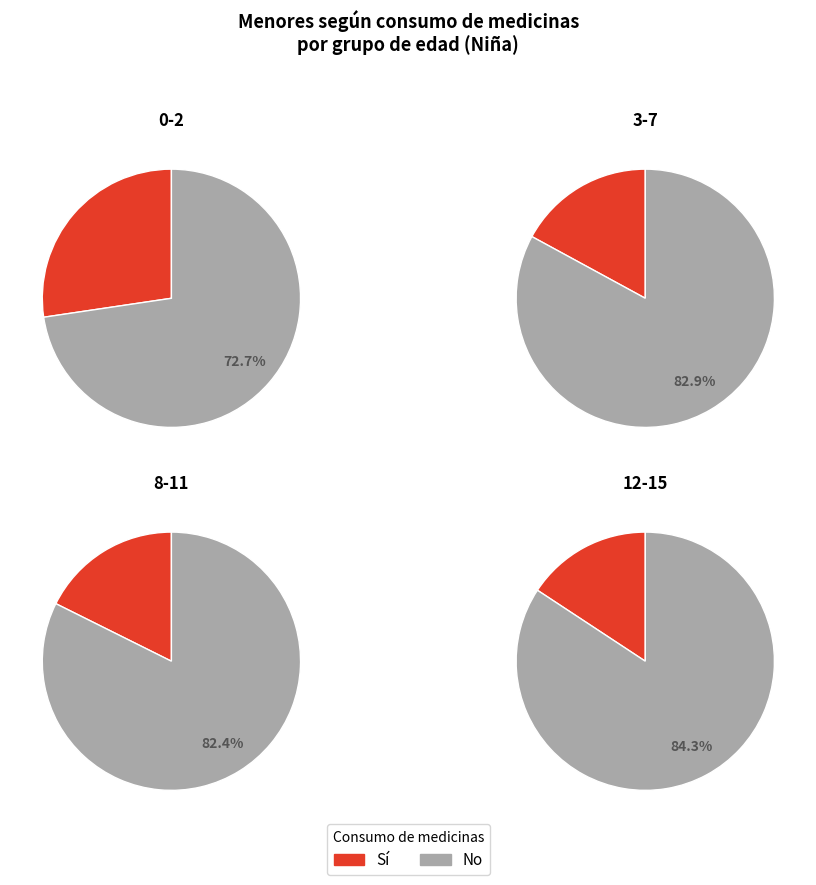

Does 0-2 account for over 50% of the chart?

No